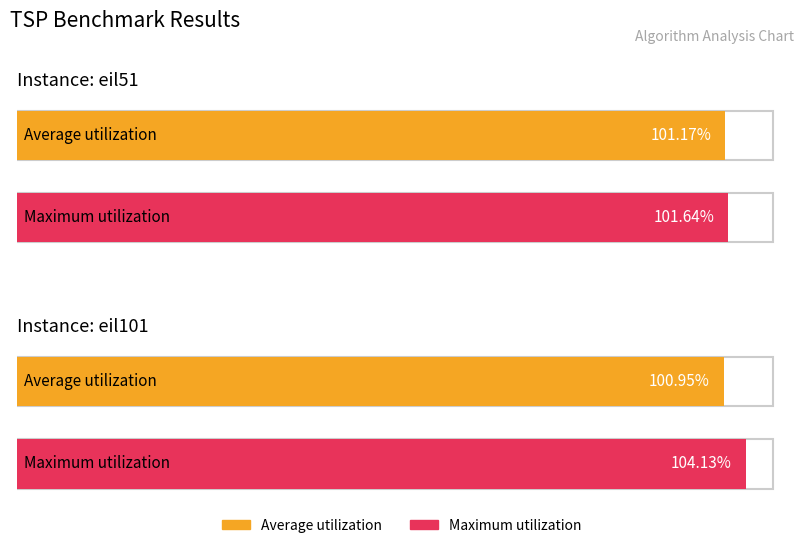

What is the maximum value for Average utilization?

101.2